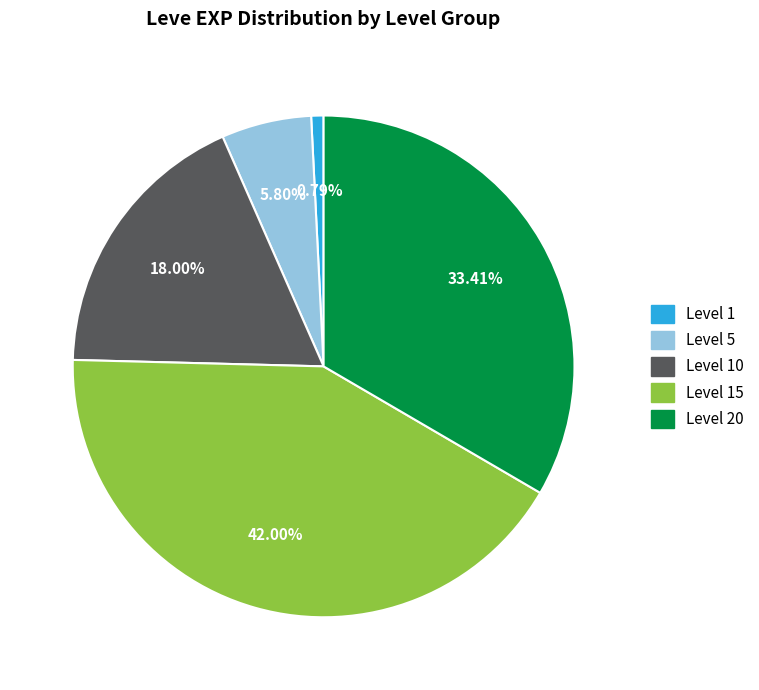

Is Level 15 the majority of the pie?

No